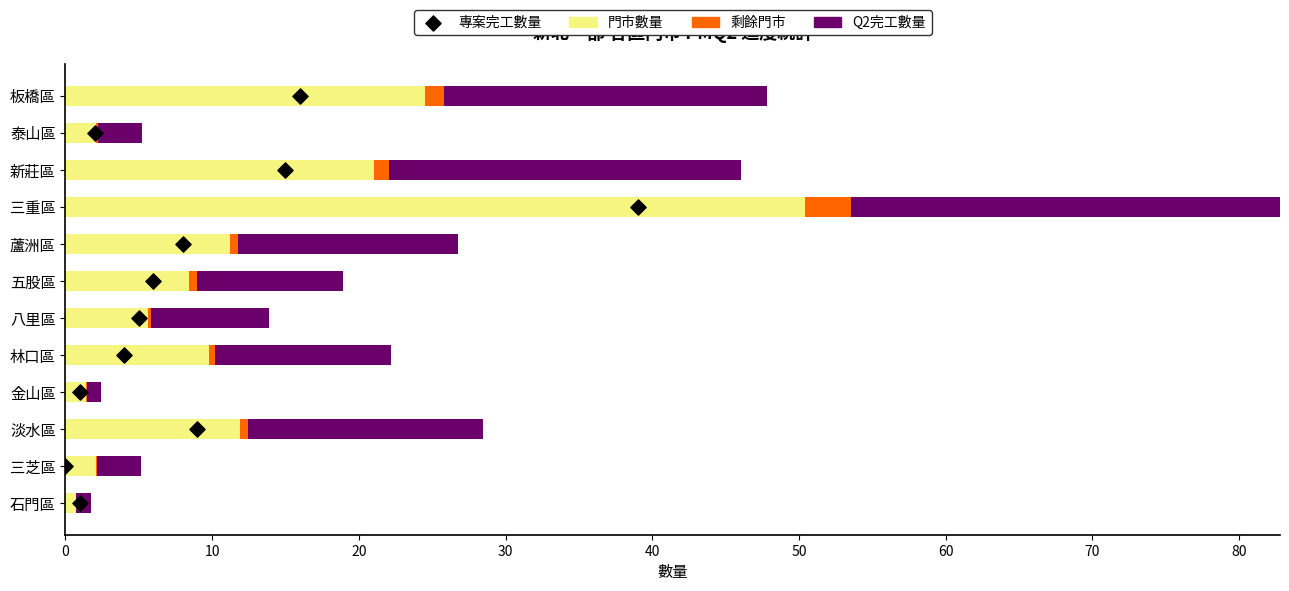

At how many categories does at least one series exceed 11?

7